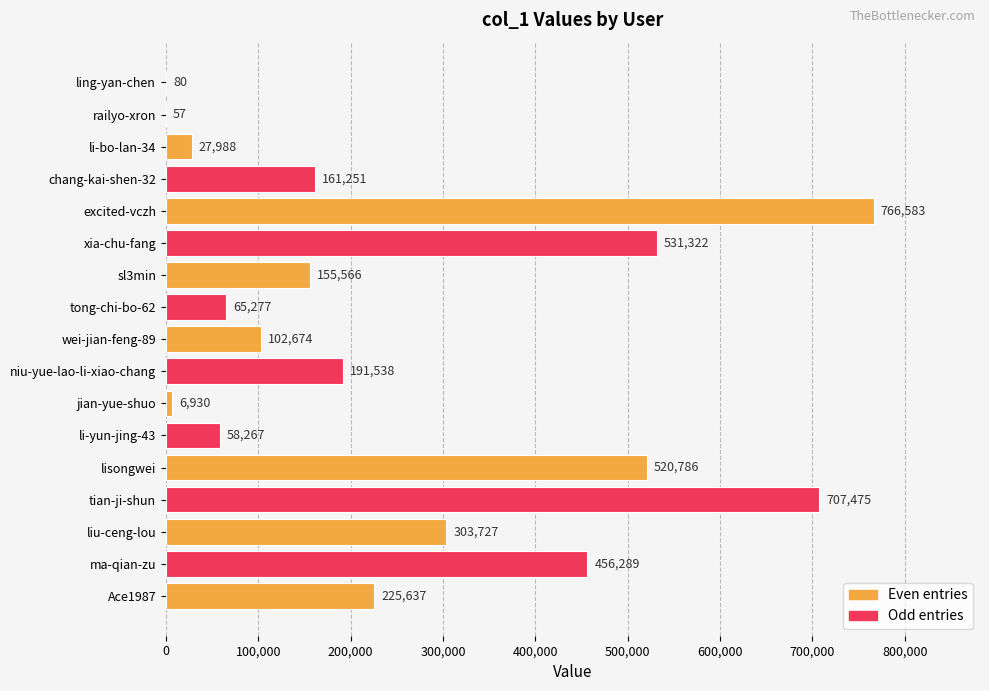

What is the approximate value at niu-yue-lao-li-xiao-chang, to the nearest 100?

191500